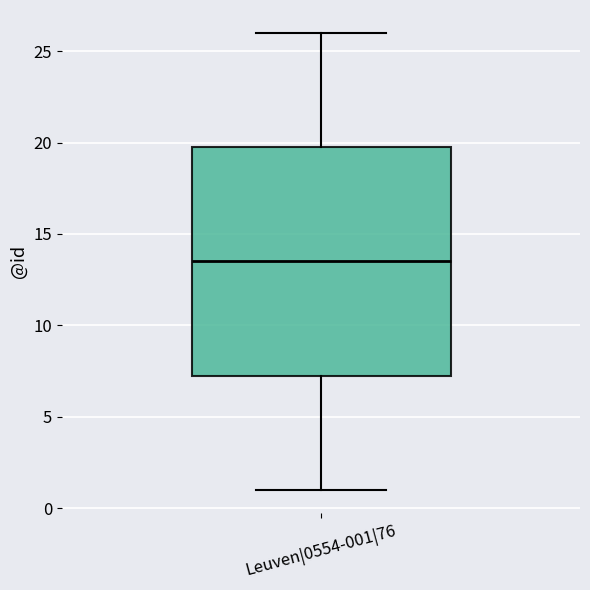

Transcribe this box plot: give where the median line is, the range the box spans, and where the two whiskers end, as read against the y-axis. The values are not printed on the chart, so give them approximately, as read against the axis.

median 13.5, box 7.5 to 20.0, whiskers 1.0 to 26.0